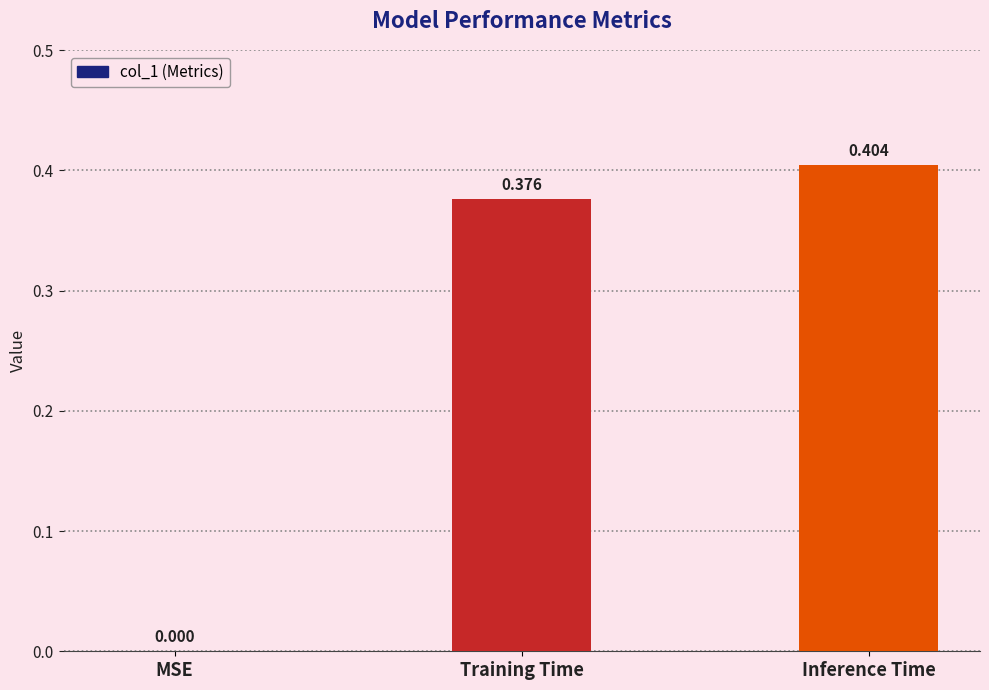

Which category has the highest value across all series?

Inference Time